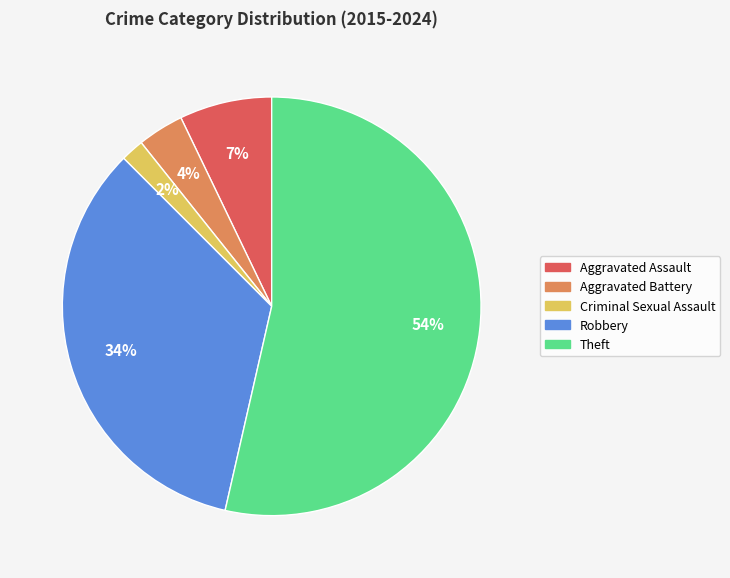

Which has a higher value, Theft or Robbery?

Theft